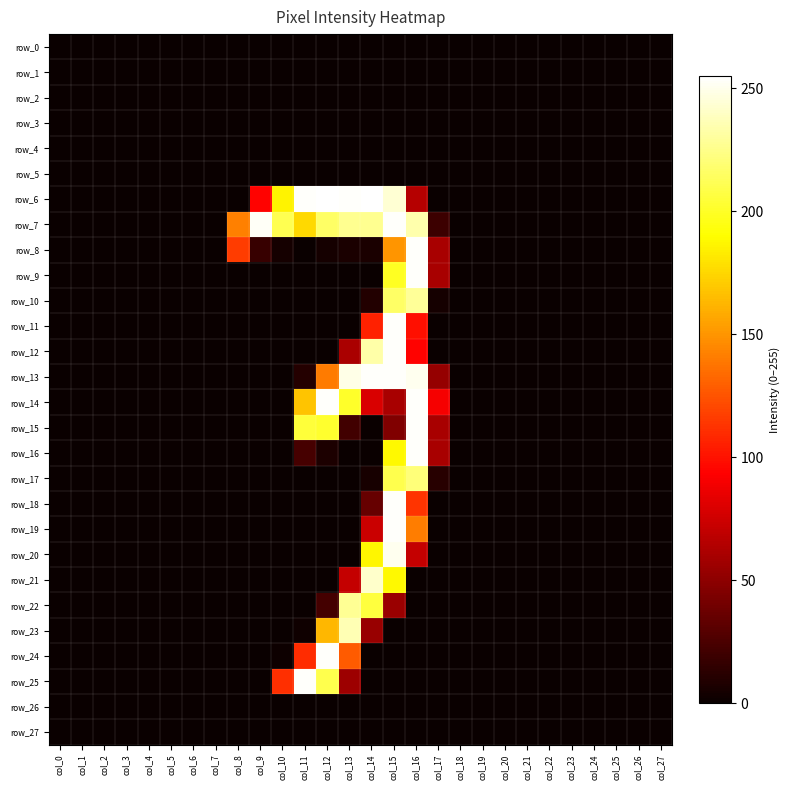

Where is row_13 nearest to the value 127?

col_12